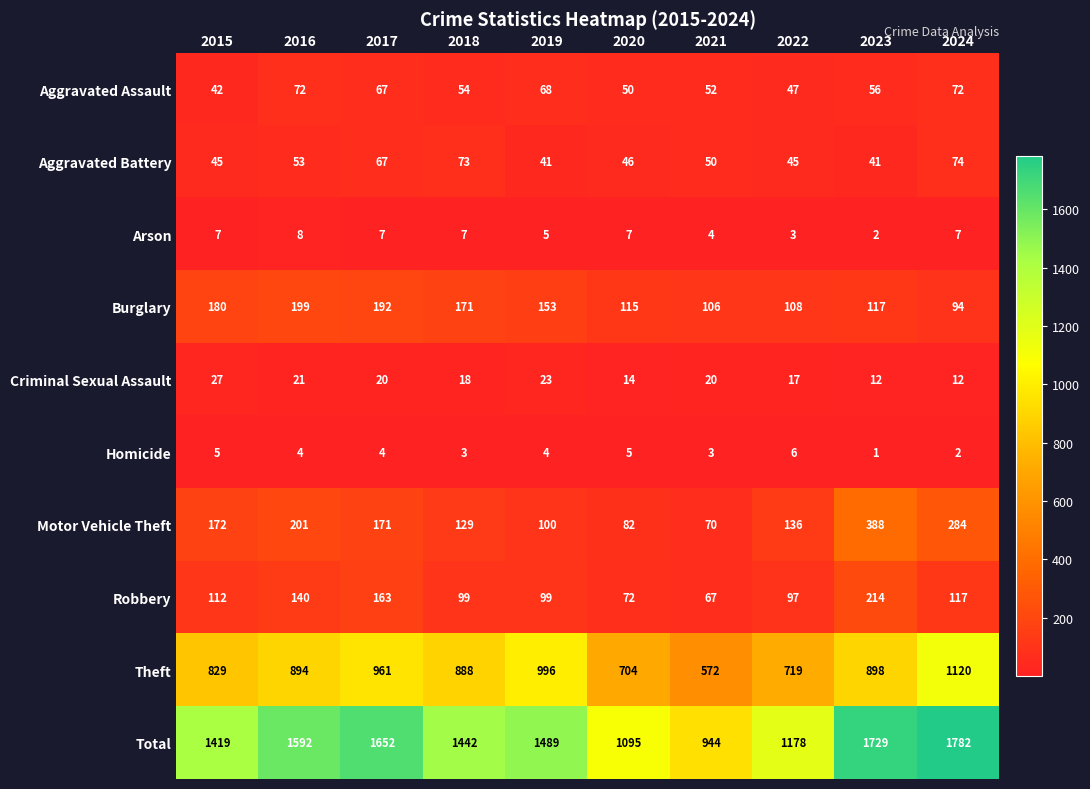

Where is Theft nearest to the value 846?

2015